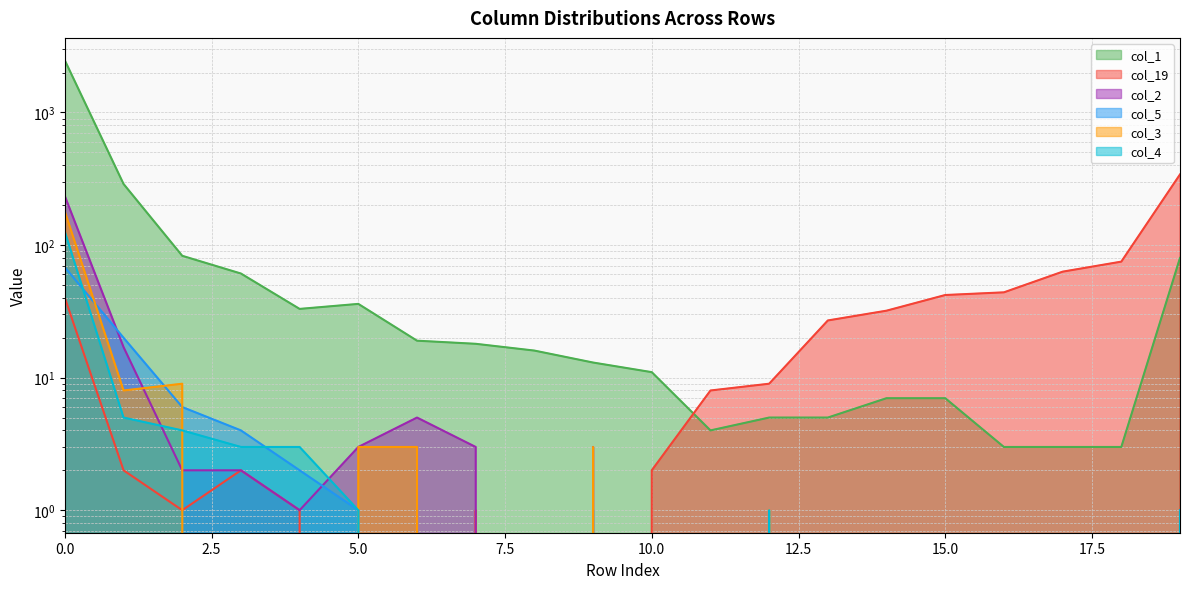

At which label is col_5 closest to 34?

1